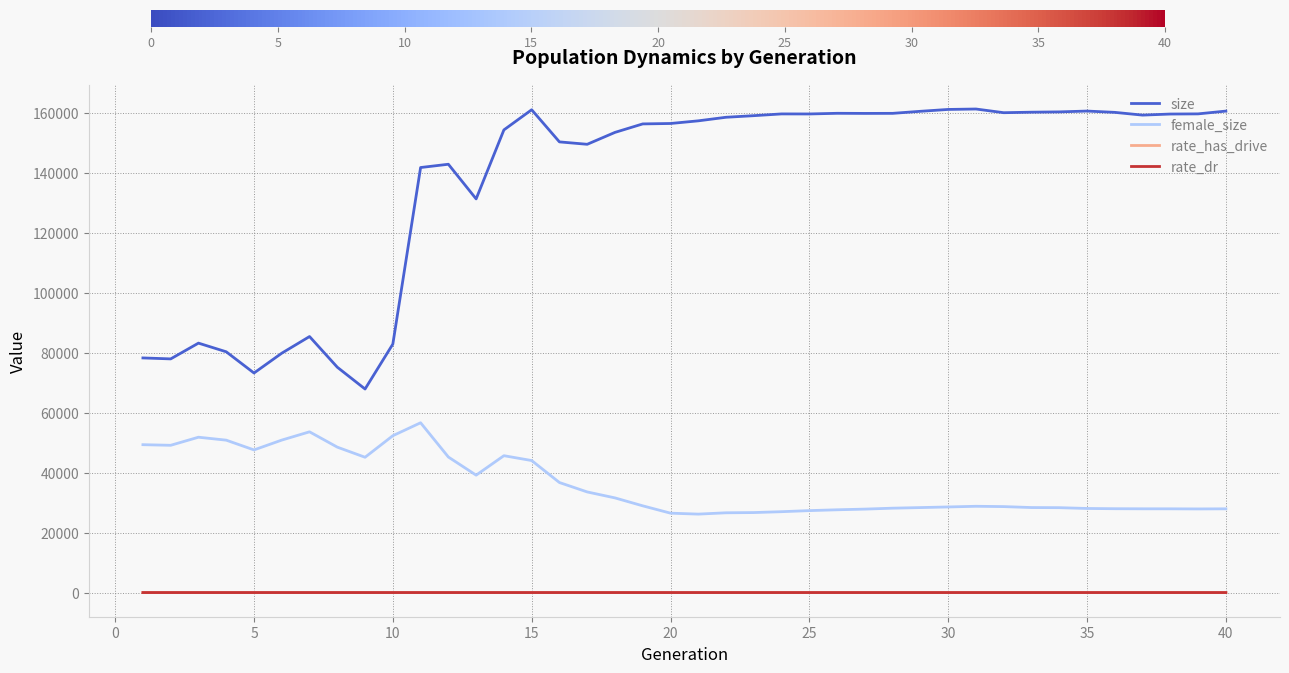

Which series has the widest spread of values?

size